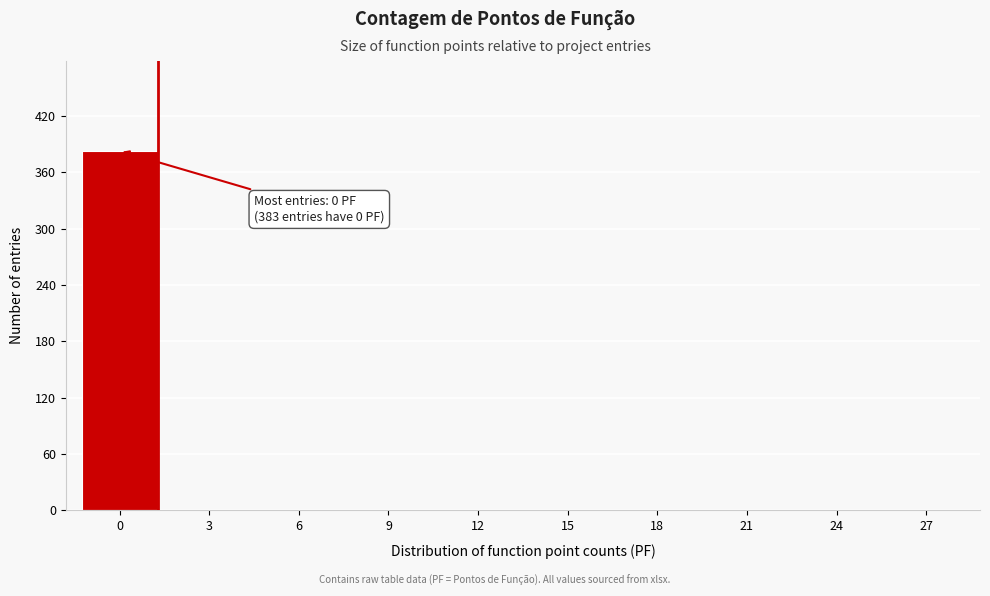

Reading right to left, transcribe all the data shown in this chart.

27=0	24=0	21=0	18=0	15=0	12=0	9=0	6=0	3=0	0=383